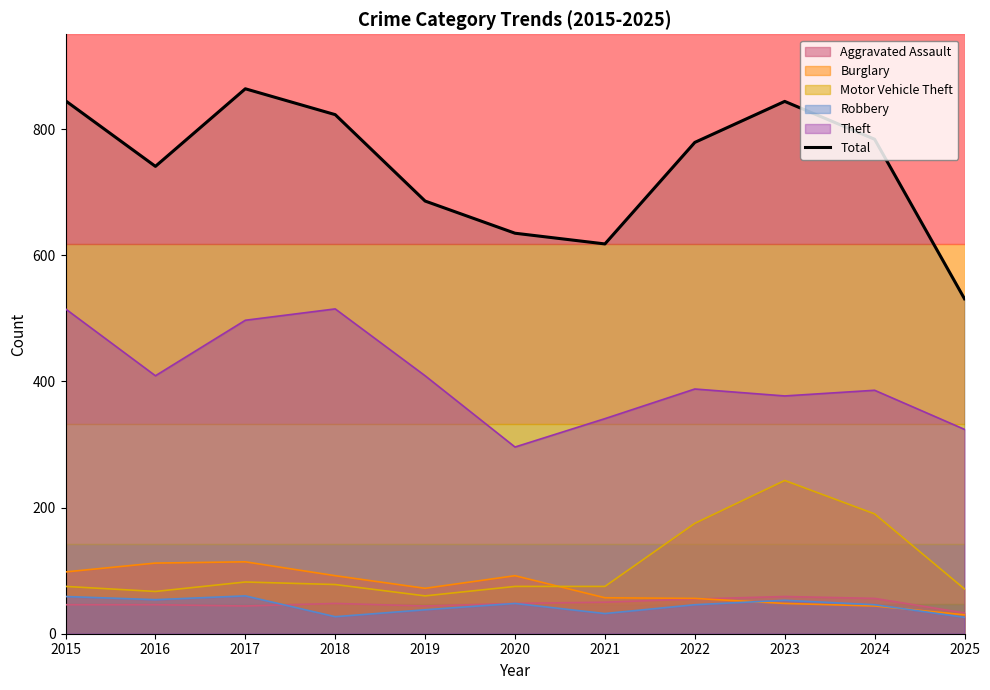

True or false: the data shows 844 at 2023.

True